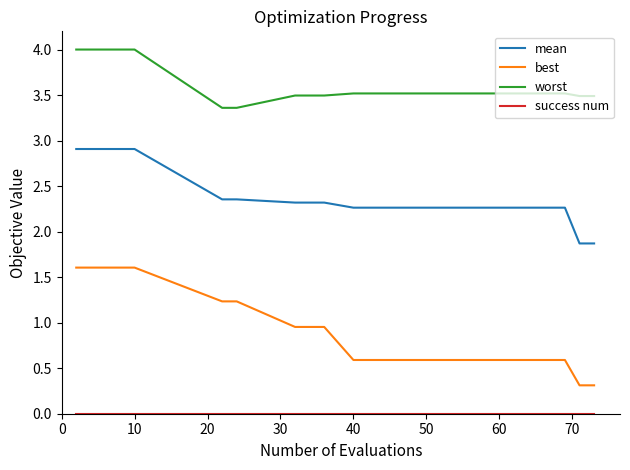

Which series has the widest spread of values?

best